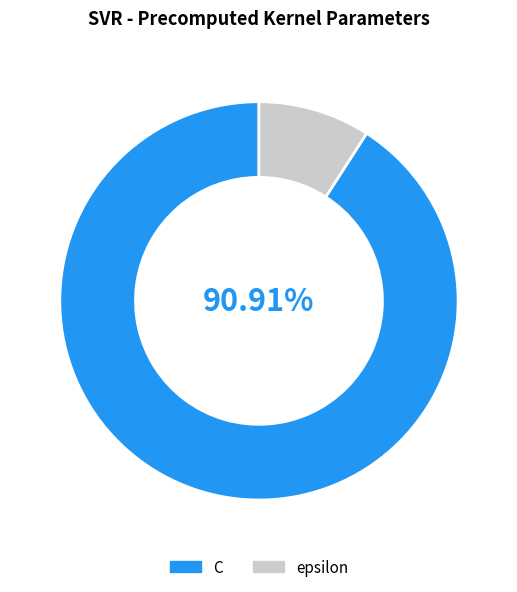

To the nearest percent, what percentage of the pie is C?

91%